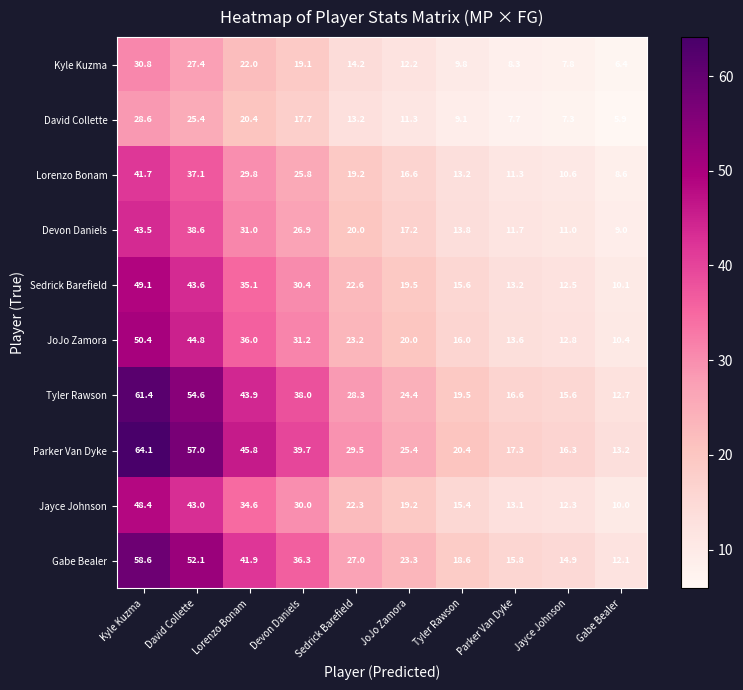

The Kyle Kuzma series shows 9.8 at Tyler Rawson. True or false?

True